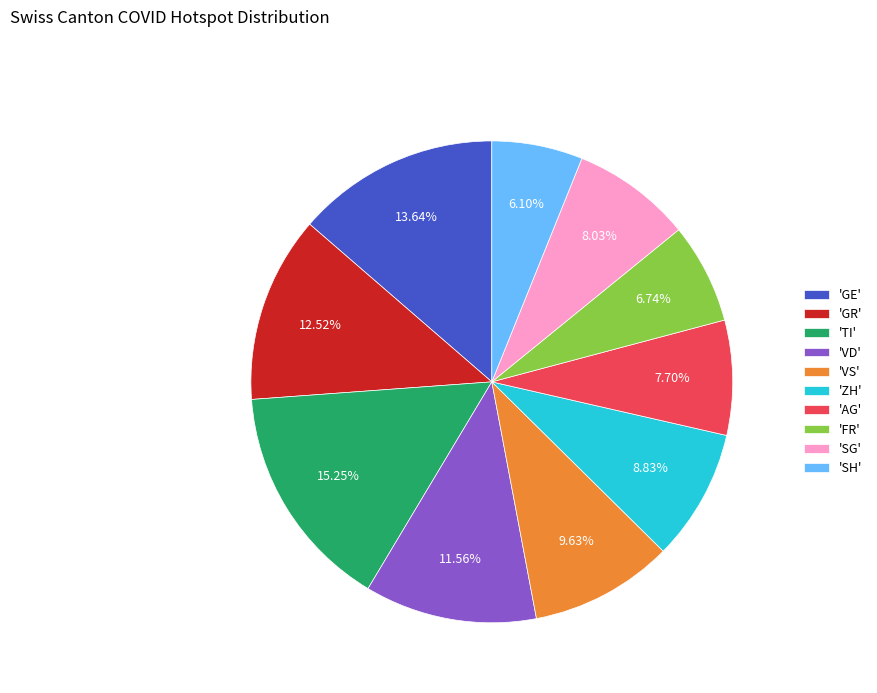

Is the sum of 'TI' and 'AG' greater than half?

No